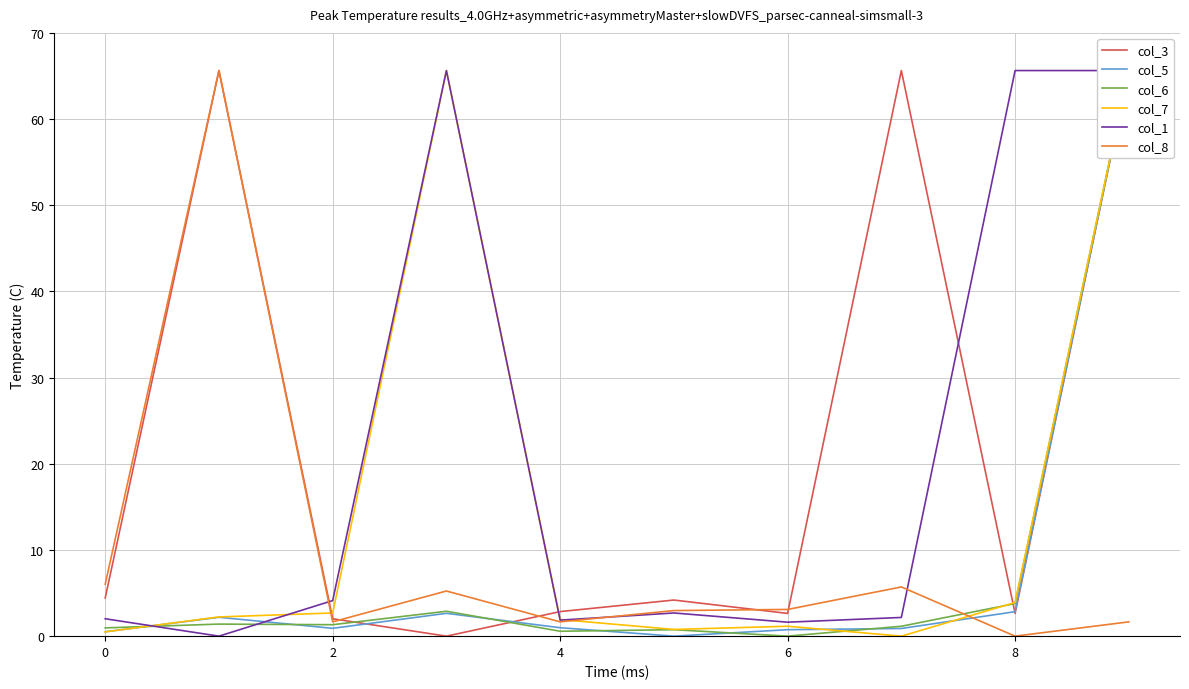

The col_8 series shows 0.0 at 8. True or false?

True